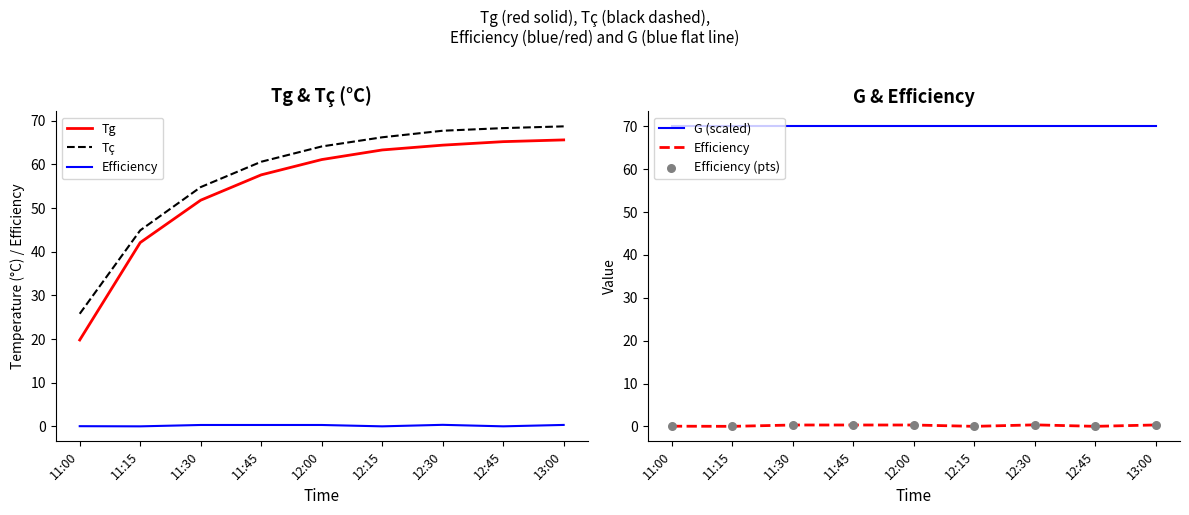

At which category is the sum across all series the highest?

13:00